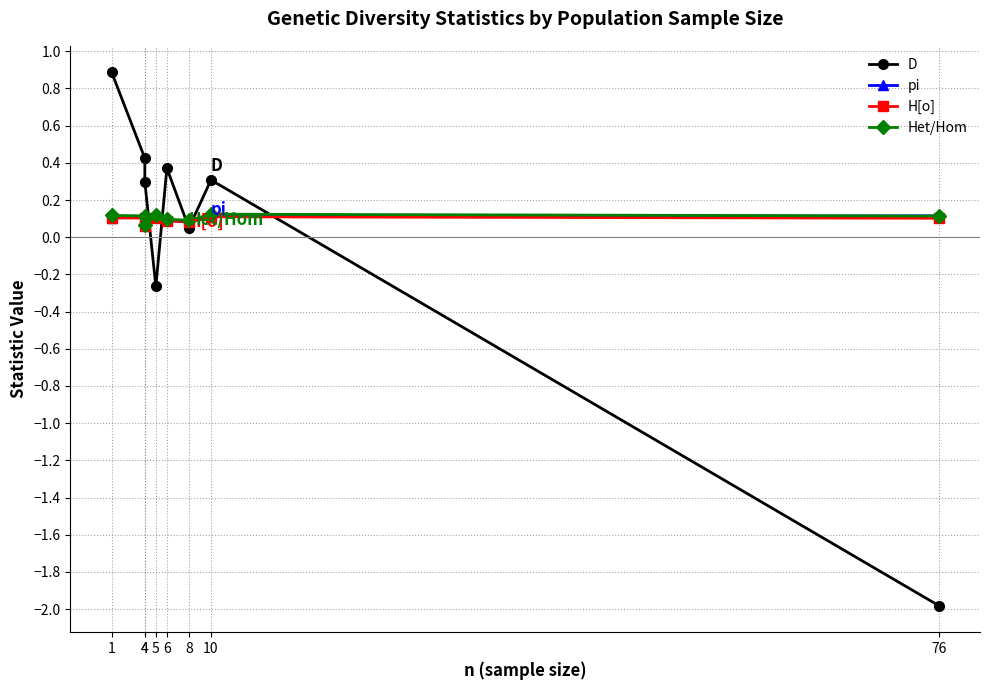

How many lines are shown in the chart?

4